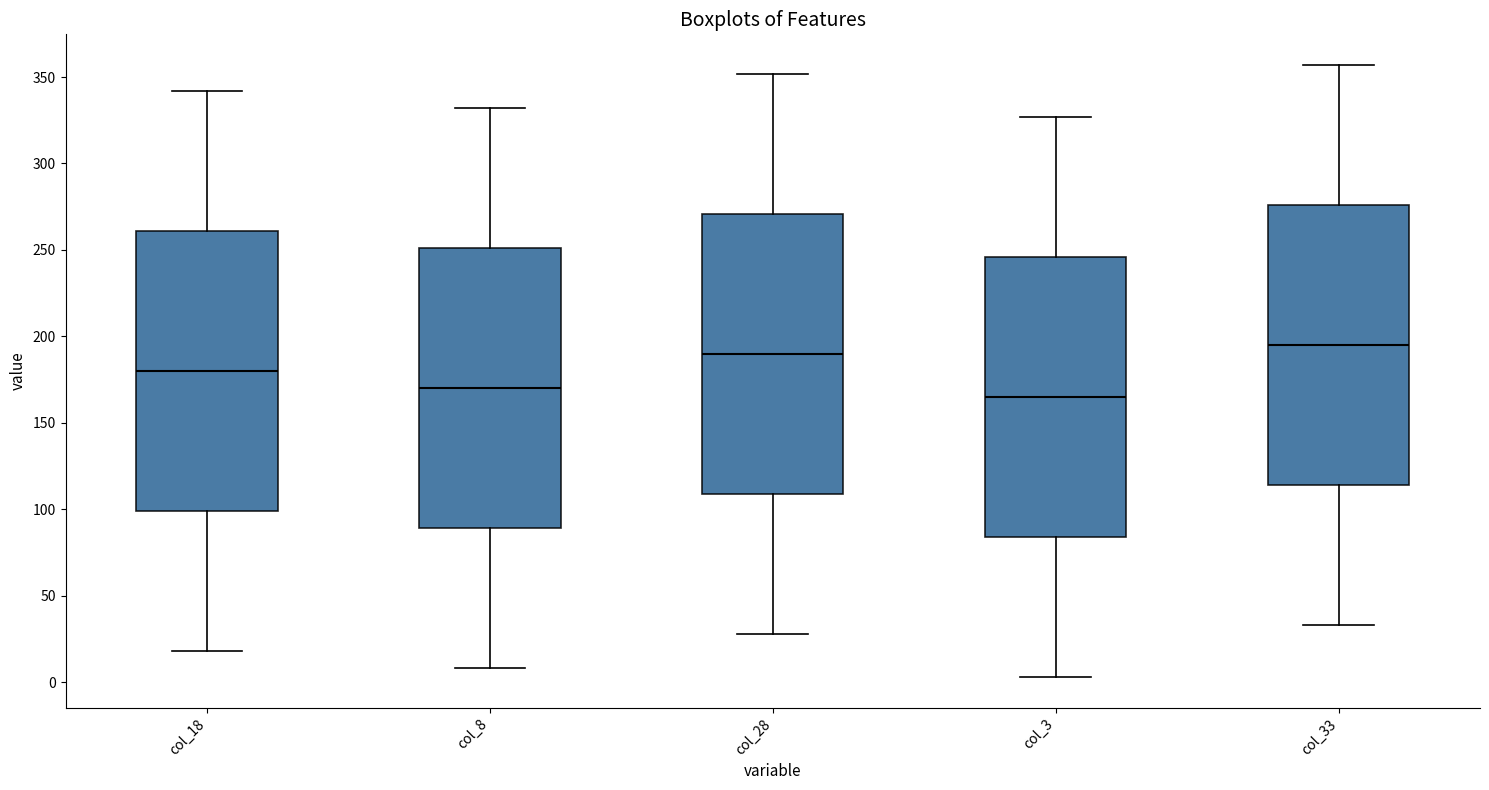

Where does the median line of the box for col_8 sit on the y-axis? The values are not printed on the chart, so give them approximately, as read against the axis.

170